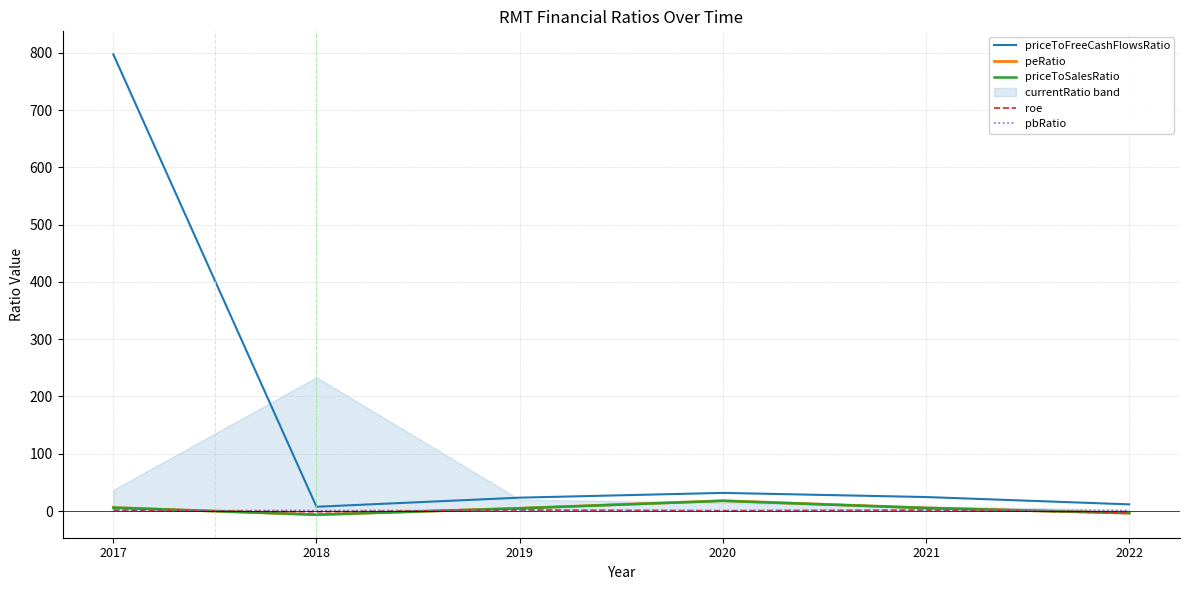

What are all the series names shown in the legend?

priceToFreeCashFlowsRatio, peRatio, priceToSalesRatio, roe, pbRatio